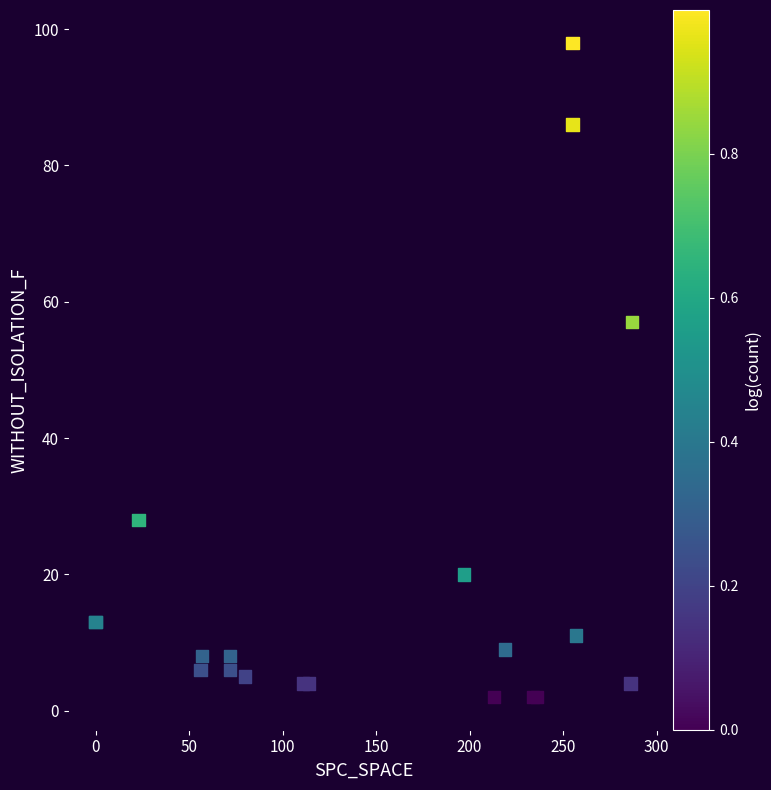

What Y value in the scatter plot is closest to 50?

57